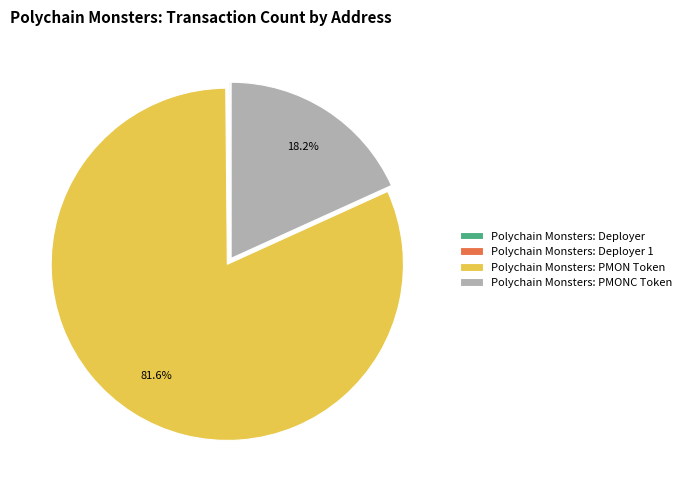

What is the ratio of the value at Polychain Monsters: PMONC Token to the value at Polychain Monsters: PMON Token?

0.2